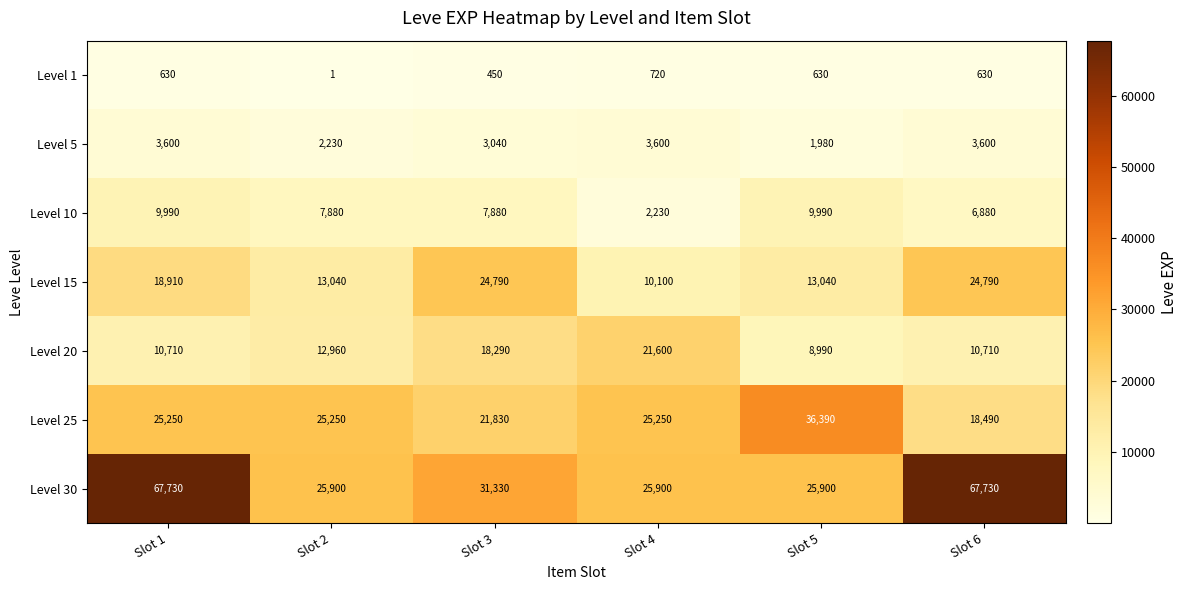

At which category is the sum across all series the highest?

Slot 1